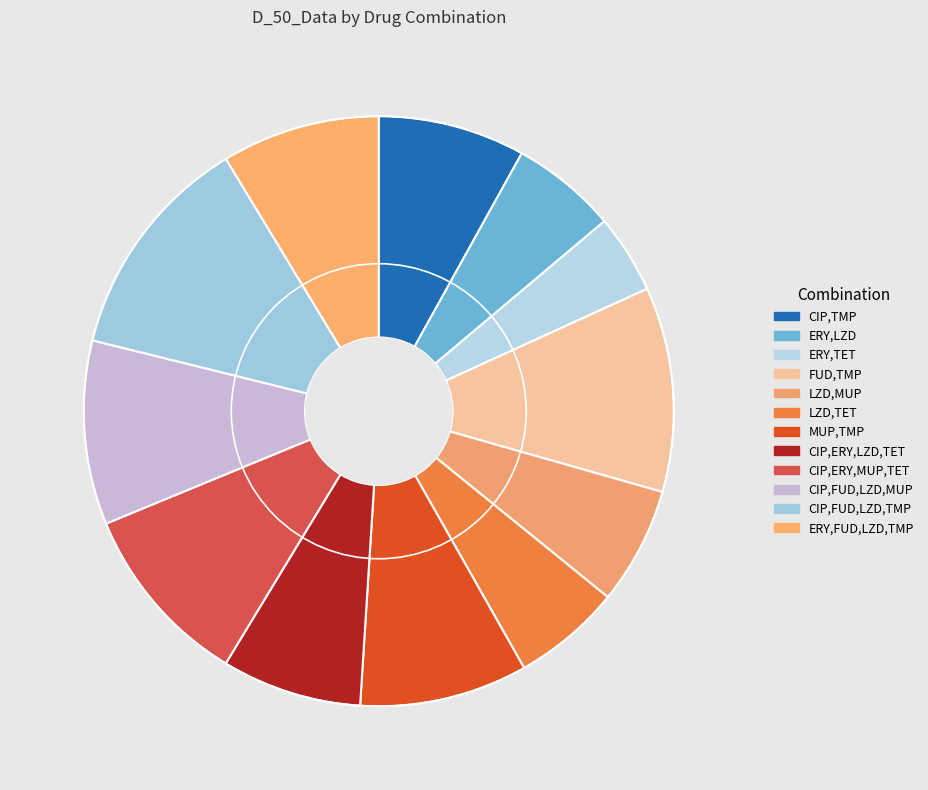

Count the number of slices in the pie.

12